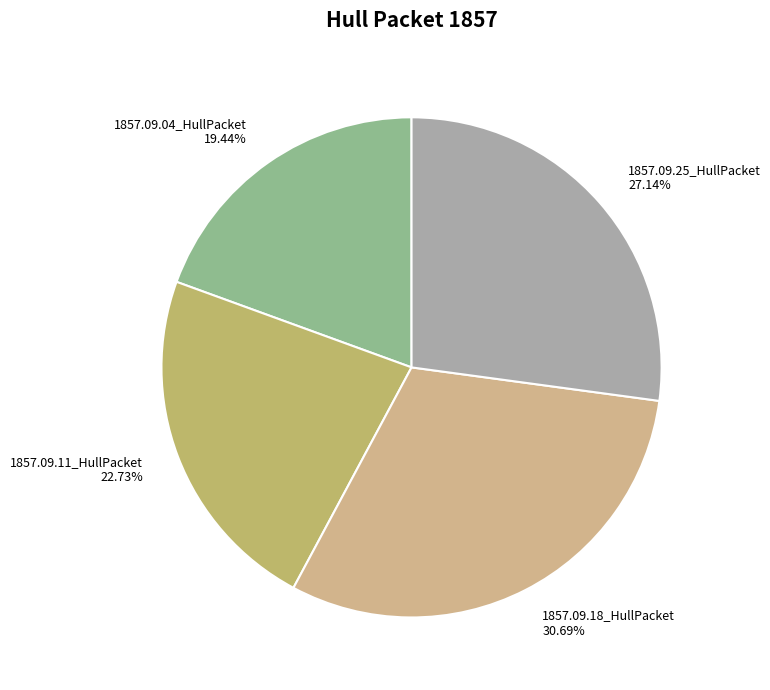

To the nearest percent, what percentage of the pie is 1857.09.04_HullPacket?

19%